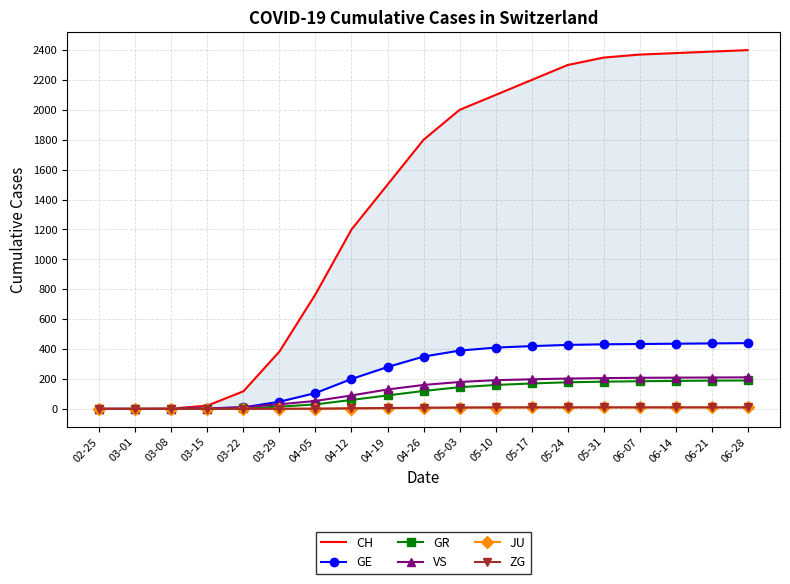

Which series has the largest total across all categories?

CH